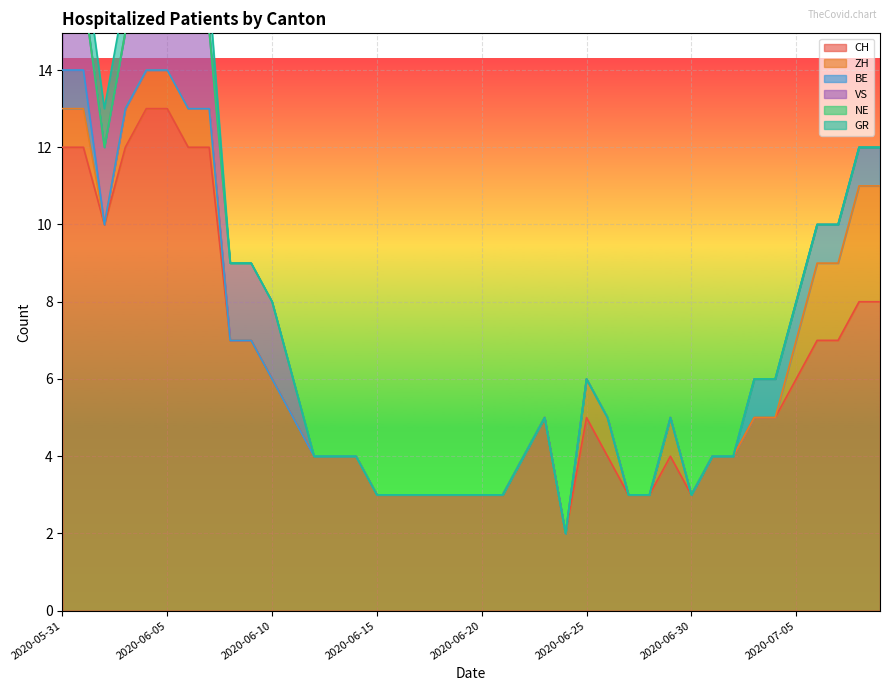

The CH series shows 9 at 2020-06-05. True or false?

False